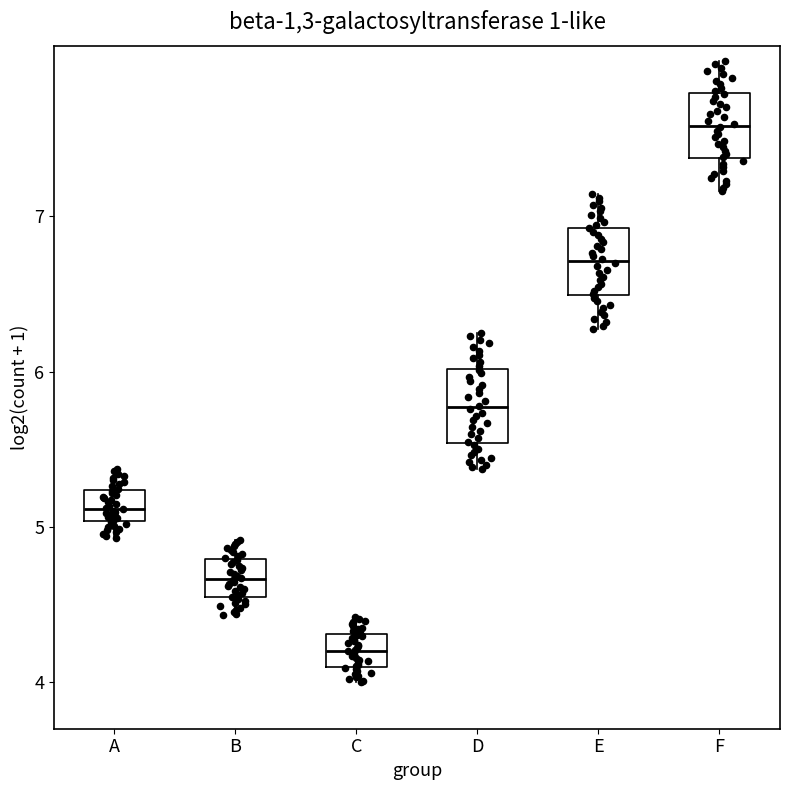

Reading left to right, read every box against the y-axis: the position of its median line, the range the box covers, and the ends of its whiskers. The values are not printed on the chart, so give them approximately, as read against the axis.

A: median 5.1, box 5.0 to 5.2, whiskers 4.9 to 5.4
B: median 4.7, box 4.5 to 4.8, whiskers 4.4 to 4.9
C: median 4.2, box 4.1 to 4.3, whiskers 4.0 to 4.4
D: median 5.8, box 5.5 to 6.0, whiskers 5.4 to 6.3
E: median 6.7, box 6.5 to 6.9, whiskers 6.3 to 7.1
F: median 7.6, box 7.4 to 7.8, whiskers 7.2 to 8.0